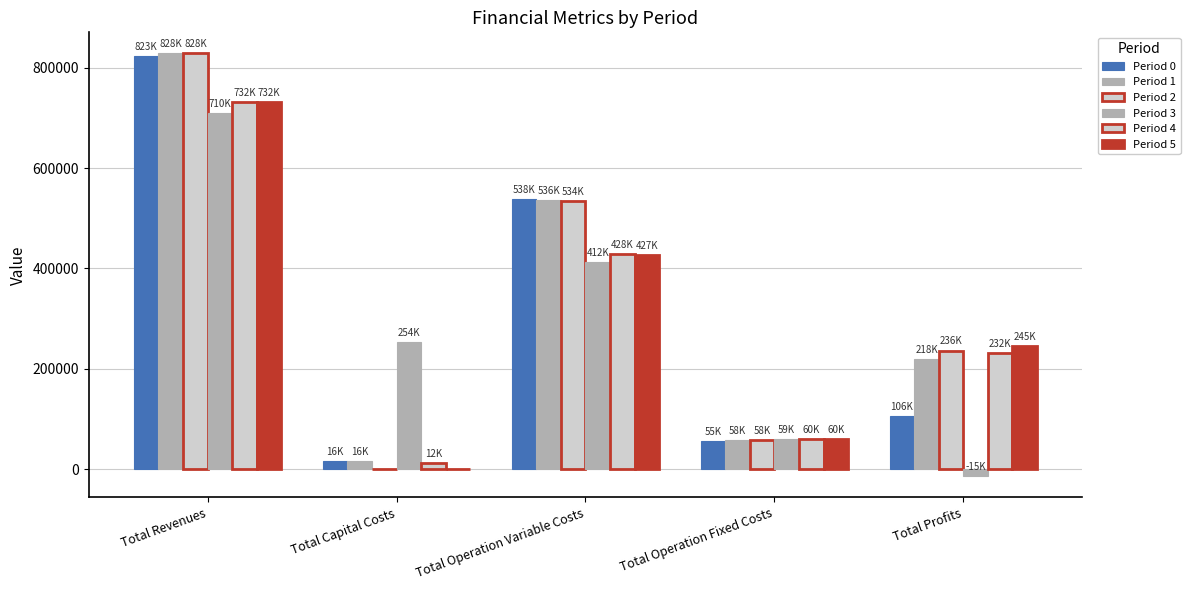

What is the difference between the second highest and second lowest values in the Period 3 series?

352813.4